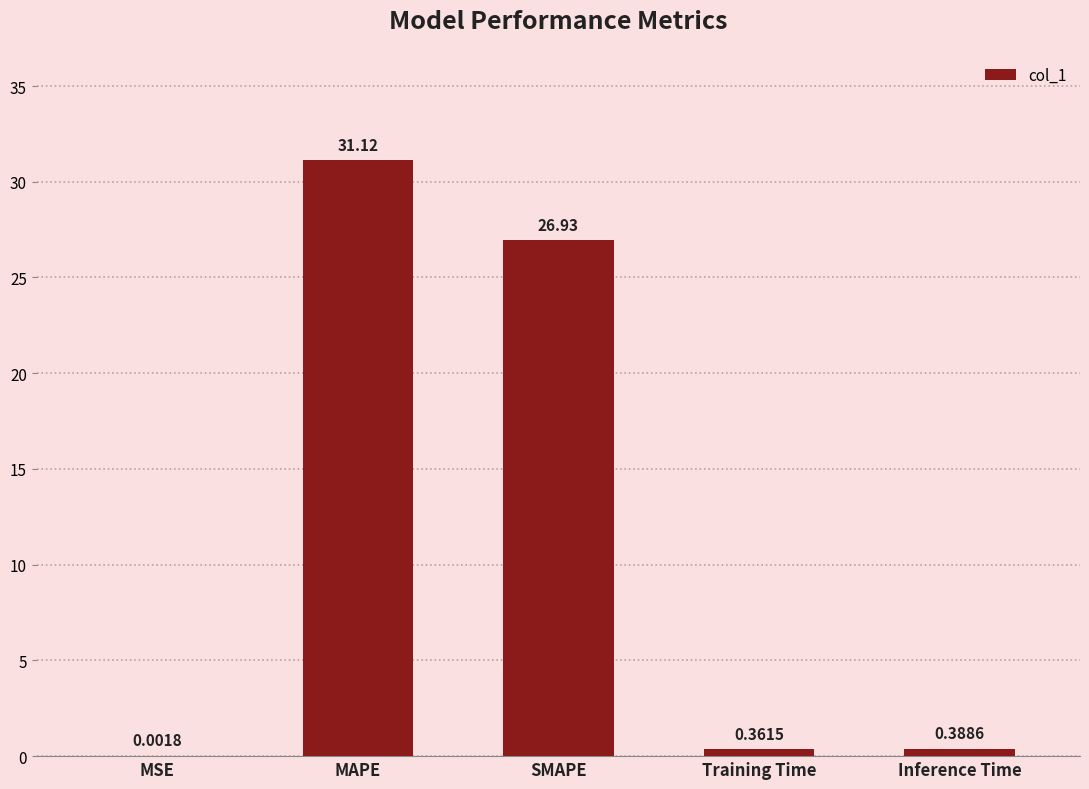

What is the sum of all values?

58.8